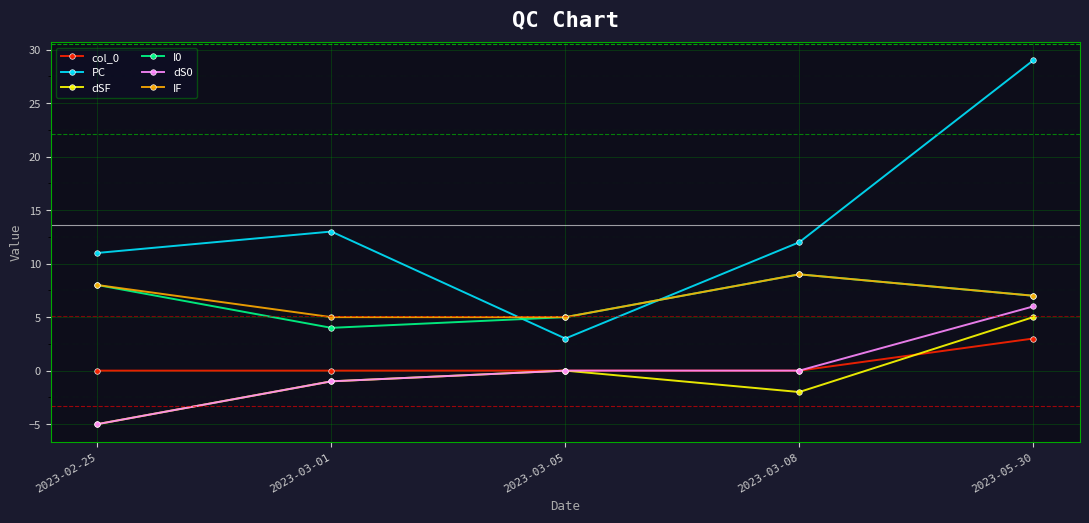

True or false: I0 and dS0 intersect in this chart.

False